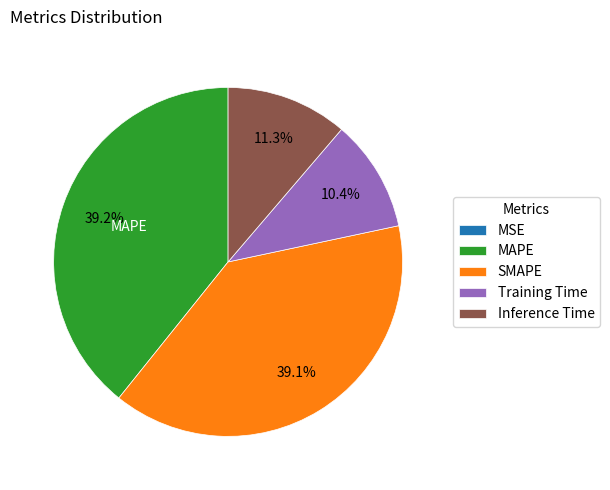

How much of the chart is everything except Inference Time?

88.7%